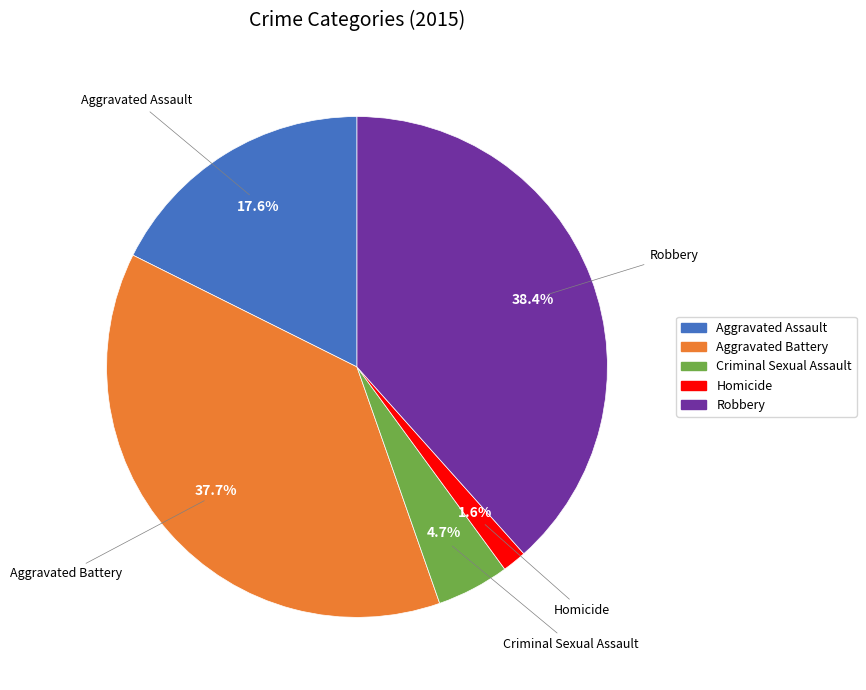

To the nearest percent, what is the difference between the largest and smallest slice percentages?

37%